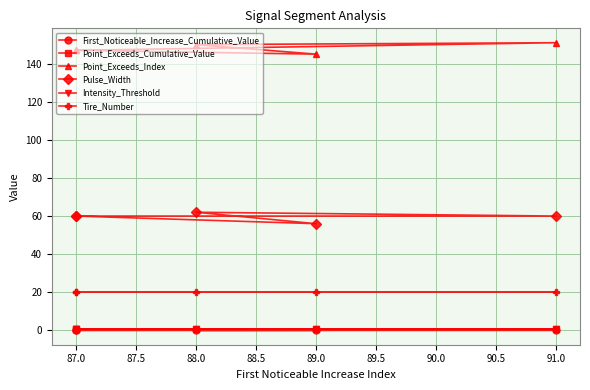

True or false: Tire_Number and First_Noticeable_Increase_Cumulative_Value cross at least once.

False